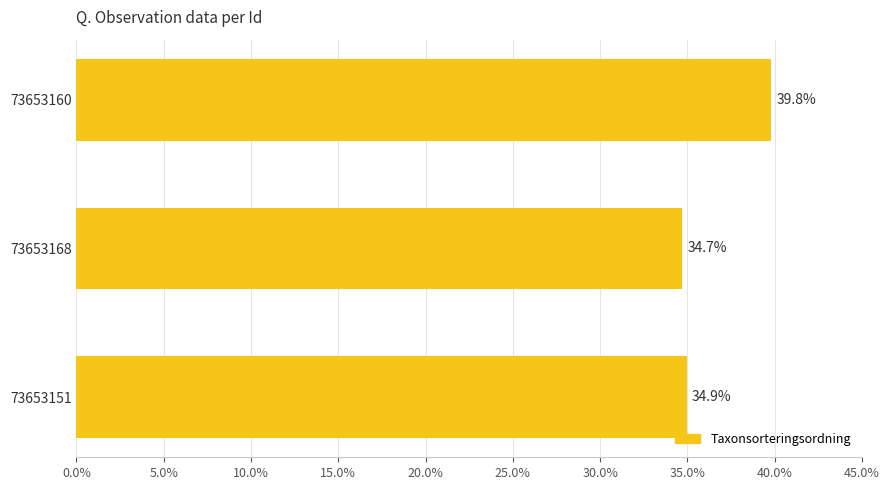

Reading bottom to top, transcribe all the data shown in this chart.

34.9	34.7	39.8